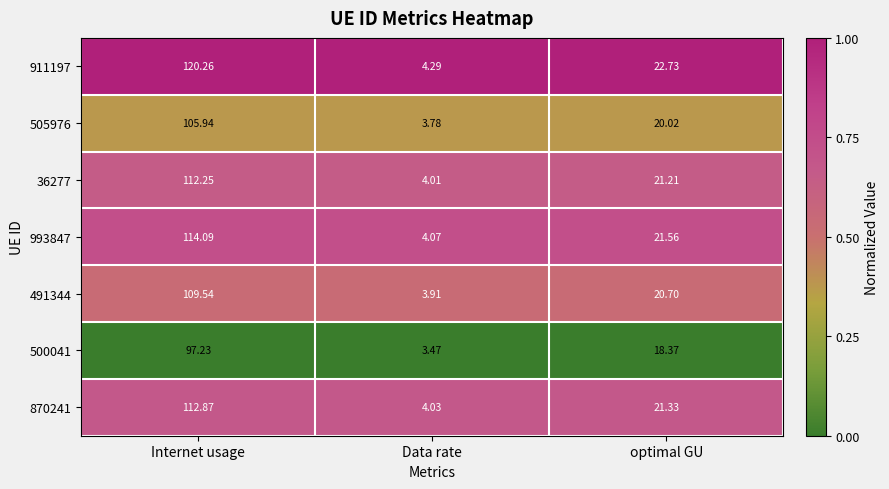

Where is 491344 nearest to the value 56?

optimal GU